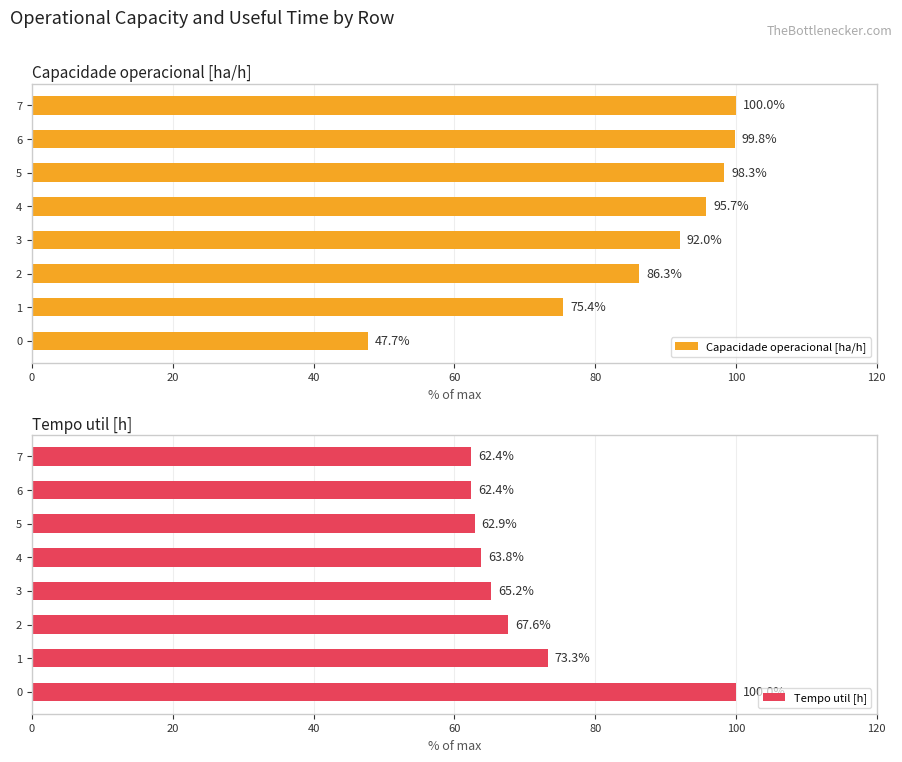

What position from the left is 7?

8